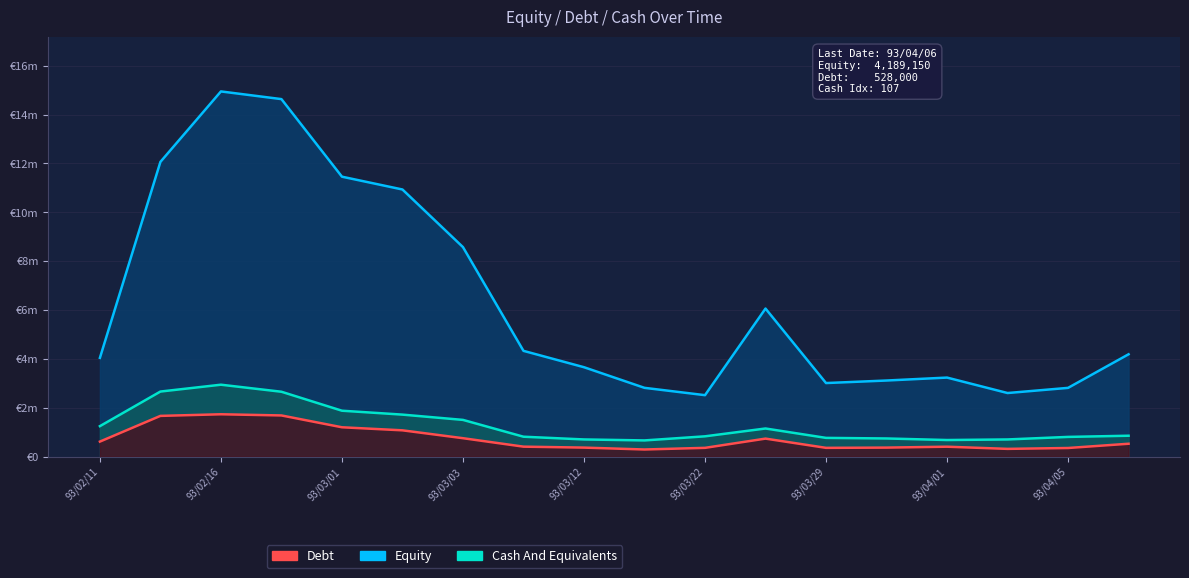

Between 93/02/16 and 93/03/01, which series saw the biggest shift?

Equity